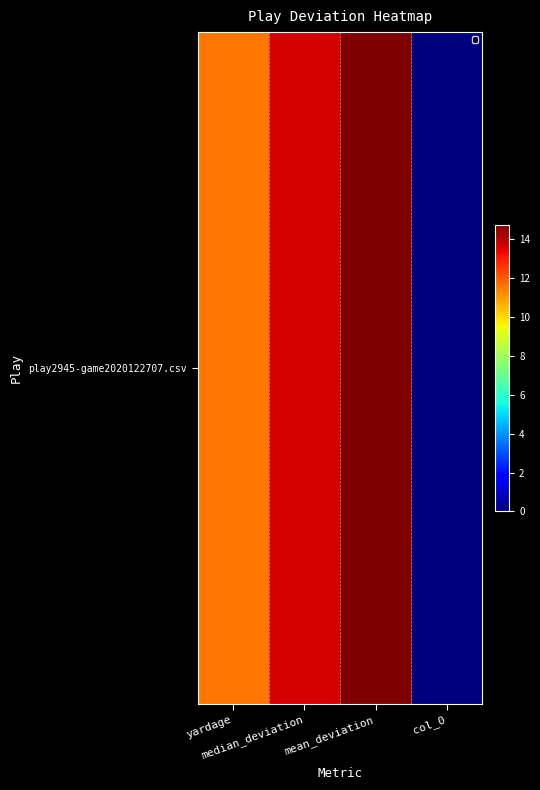

What is the change in value from median_deviation to mean_deviation?

+1.1